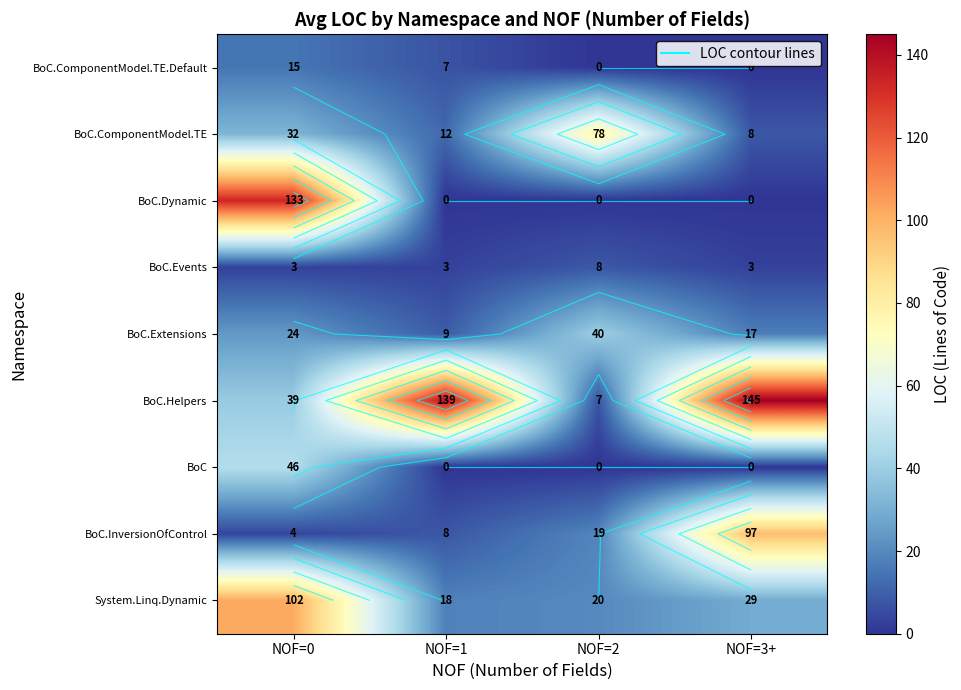

Between NOF=0 and NOF=2, which is larger?

NOF=0